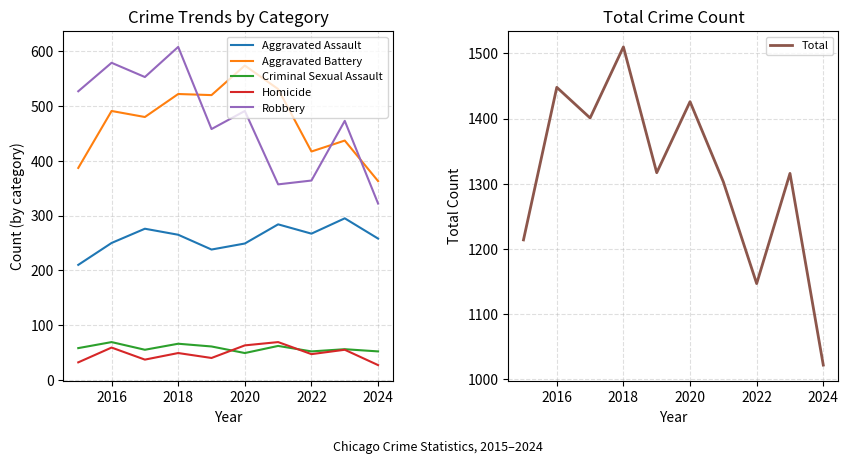

Where does the Homicide series first go above 49?

2016